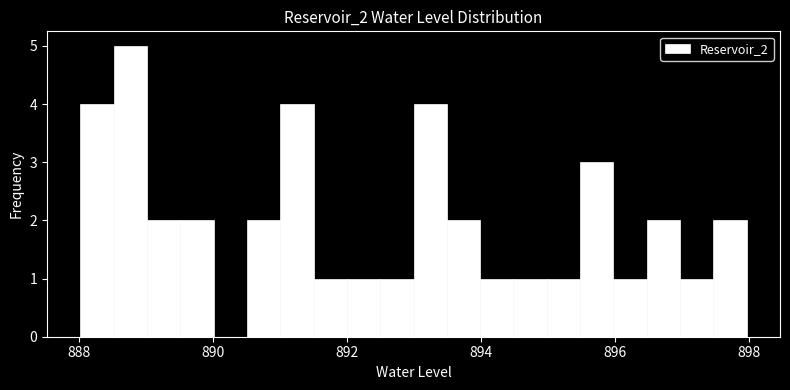

Read against the x-axis, roughly where is the centre of the tallest bar?

888.8